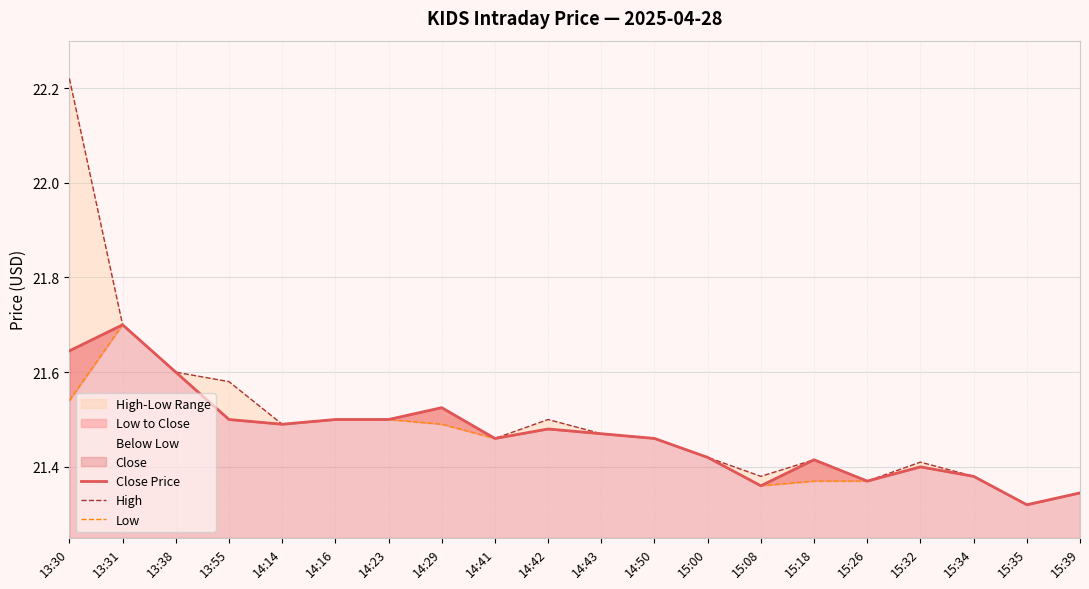

Where is the first local minimum for Low?

14:14